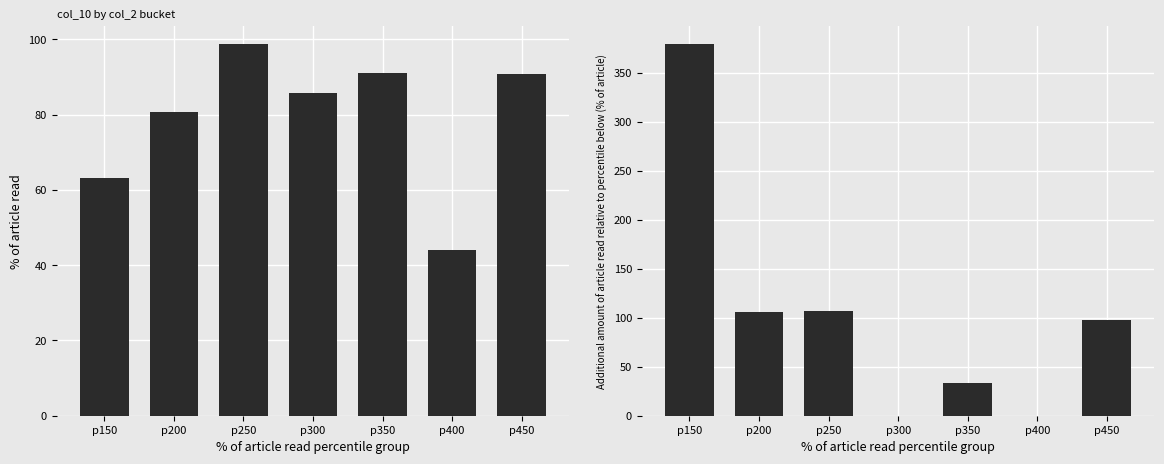

At which label is col_10 diff closest to 189?

p250